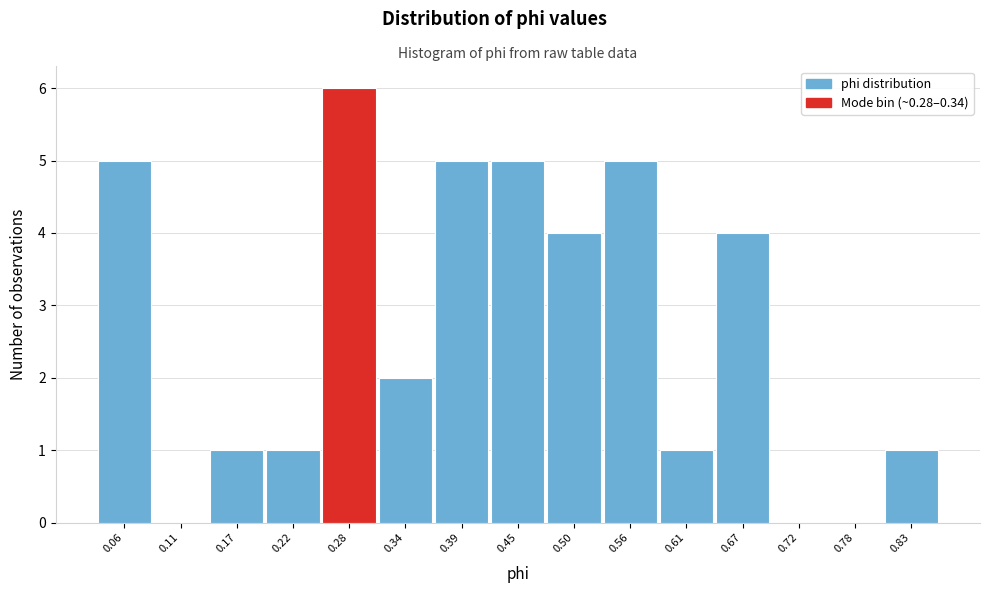

Reading right to left, list all the values displayed in this chart.

0.83=1	0.78=0	0.72=0	0.67=4	0.61=1	0.56=5	0.50=4	0.45=5	0.39=5	0.34=2	0.28=6	0.22=1	0.17=1	0.11=0	0.06=5